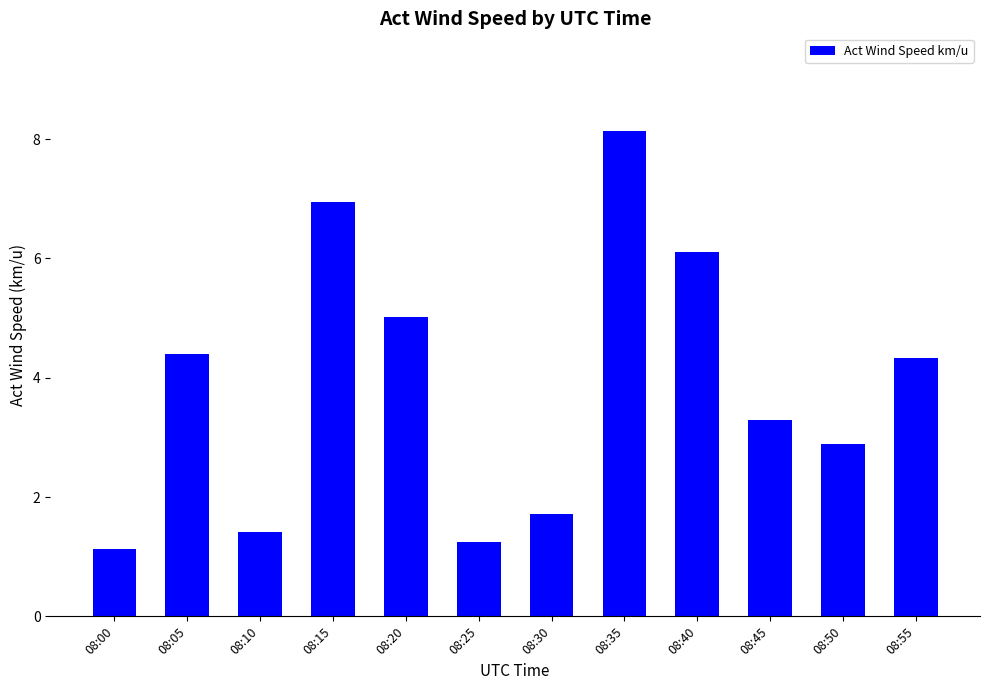

The value at 08:45 is 3.3. True or false?

True